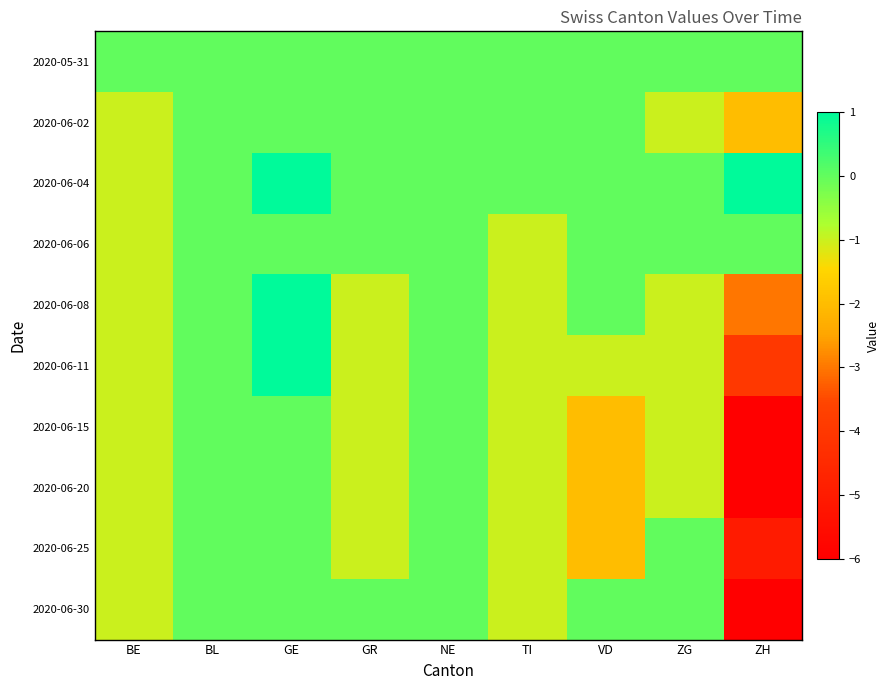

Between ZH and BL, which is larger?

ZH